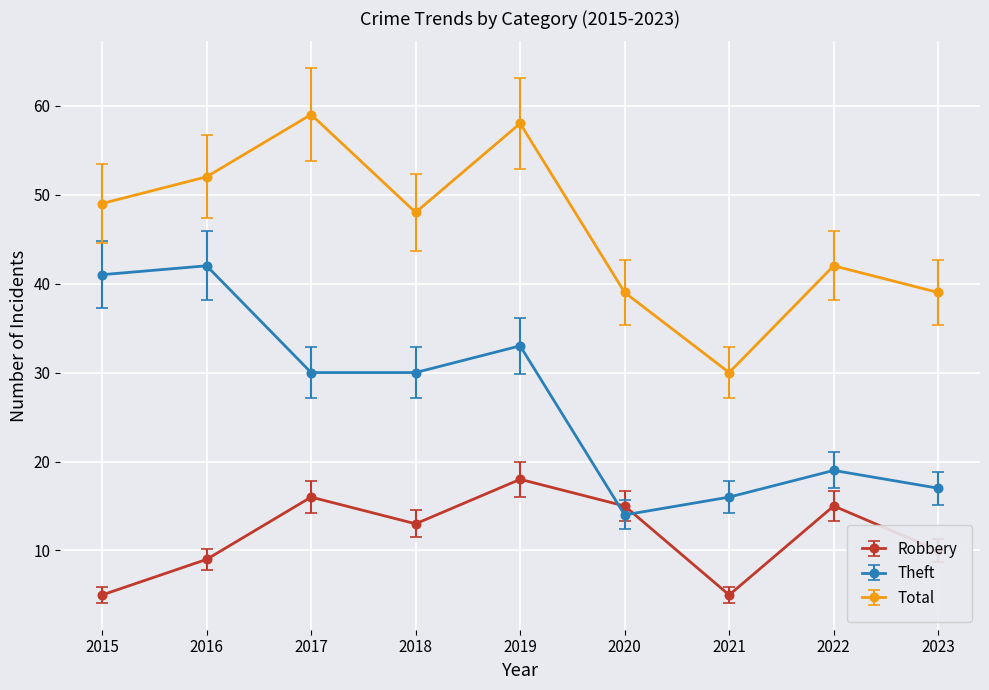

At 2017, list the series in order from smallest to largest.

Robbery, Theft, Total